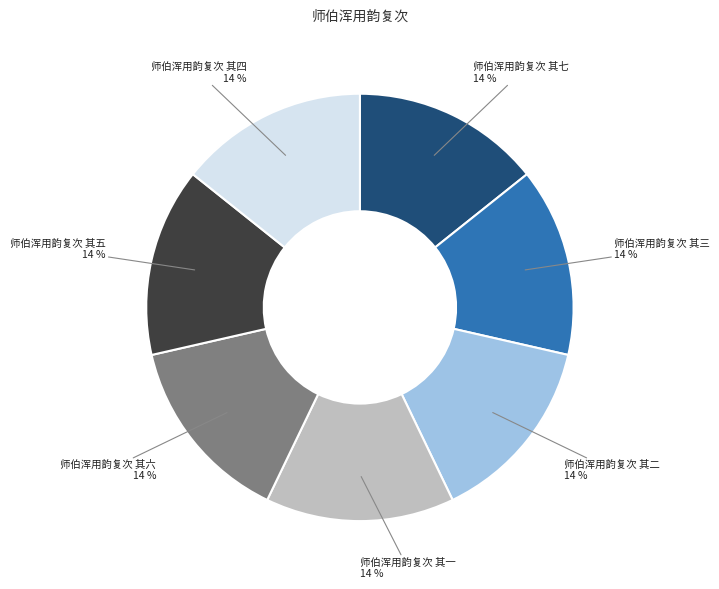

To the nearest percent, what is the average slice percentage?

14%